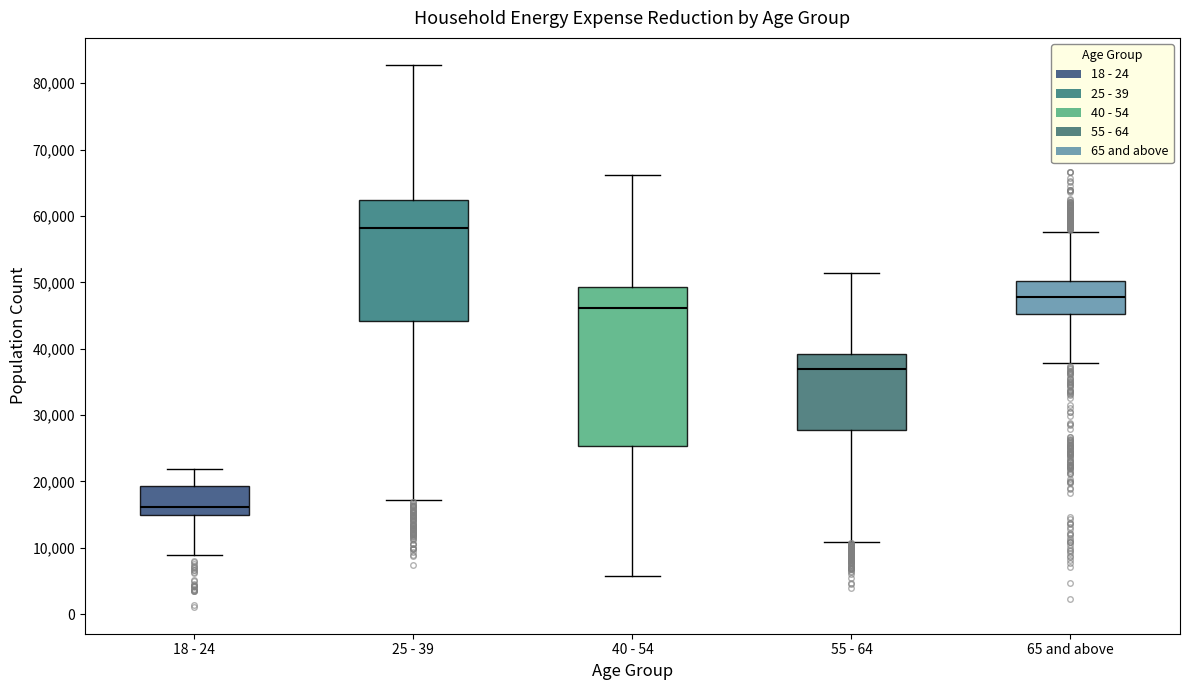

Reading left to right, transcribe this box plot: for each box, give where its median line is, the range the box spans, and where its two whiskers end, as read against the y-axis. The values are not printed on the chart, so give them approximately, as read against the axis.

18 - 24: median 16000, box 15000 to 19000, whiskers 9000 to 22000
25 - 39: median 58000, box 44000 to 62000, whiskers 17000 to 83000
40 - 54: median 46000, box 25000 to 49000, whiskers 6000 to 66000
55 - 64: median 37000, box 28000 to 39000, whiskers 11000 to 51000
65 and above: median 48000, box 45000 to 50000, whiskers 38000 to 58000